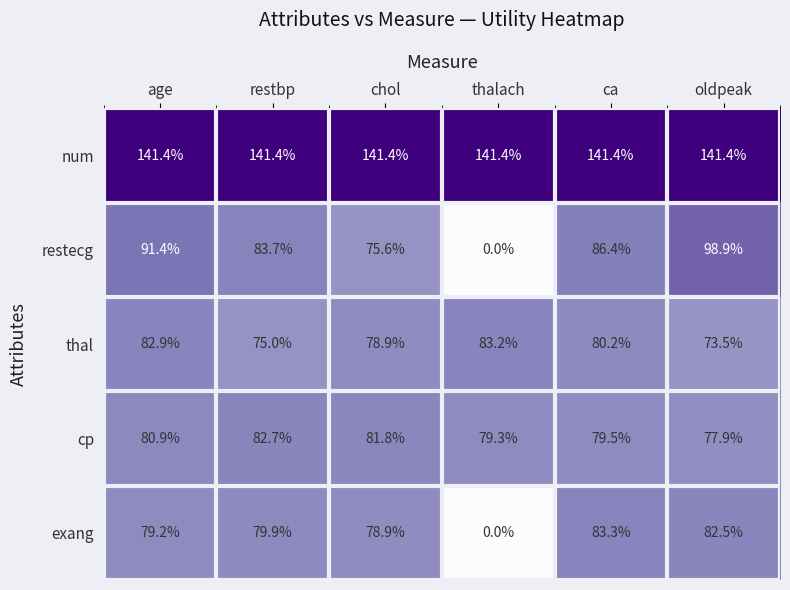

What is the difference between the highest and lowest values at oldpeak?

67.9